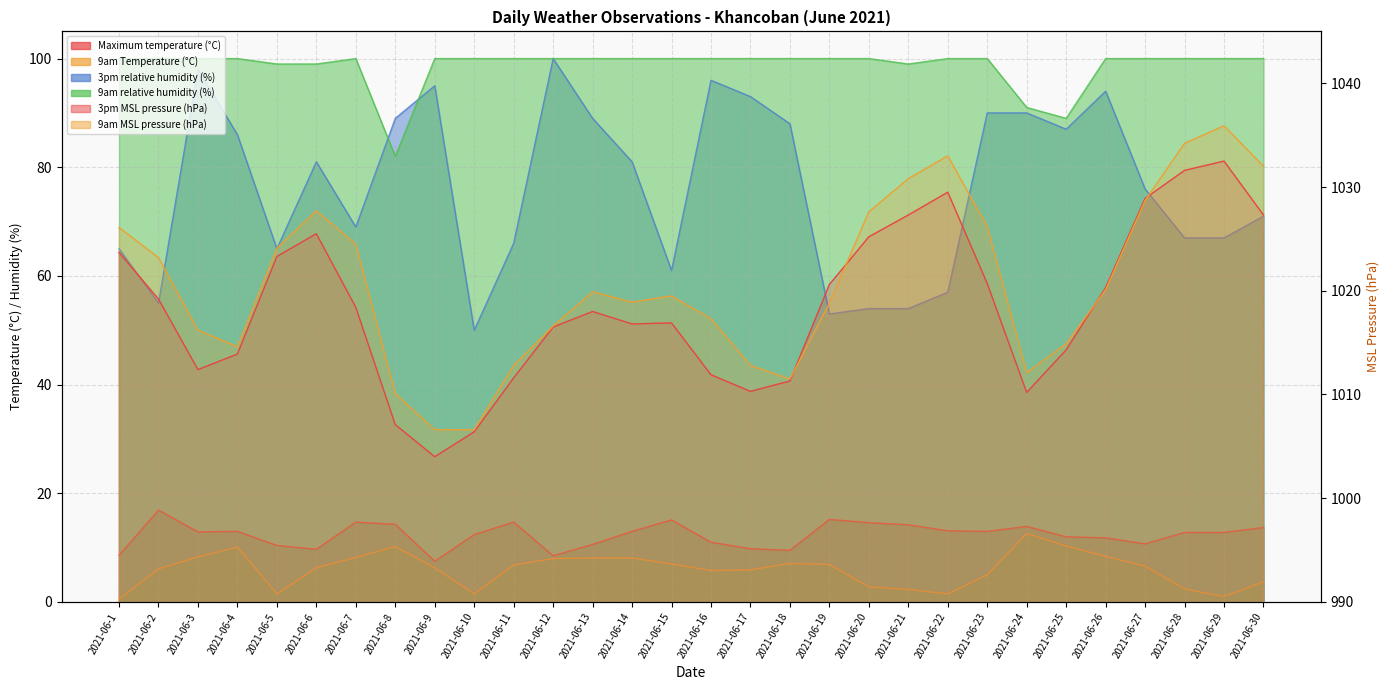

Rank the series at 2021-06-25 from highest to lowest value.

9am MSL pressure (hPa), 3pm MSL pressure (hPa), 9am relative humidity (%), 3pm relative humidity (%), Maximum temperature (°C), 9am Temperature (°C)